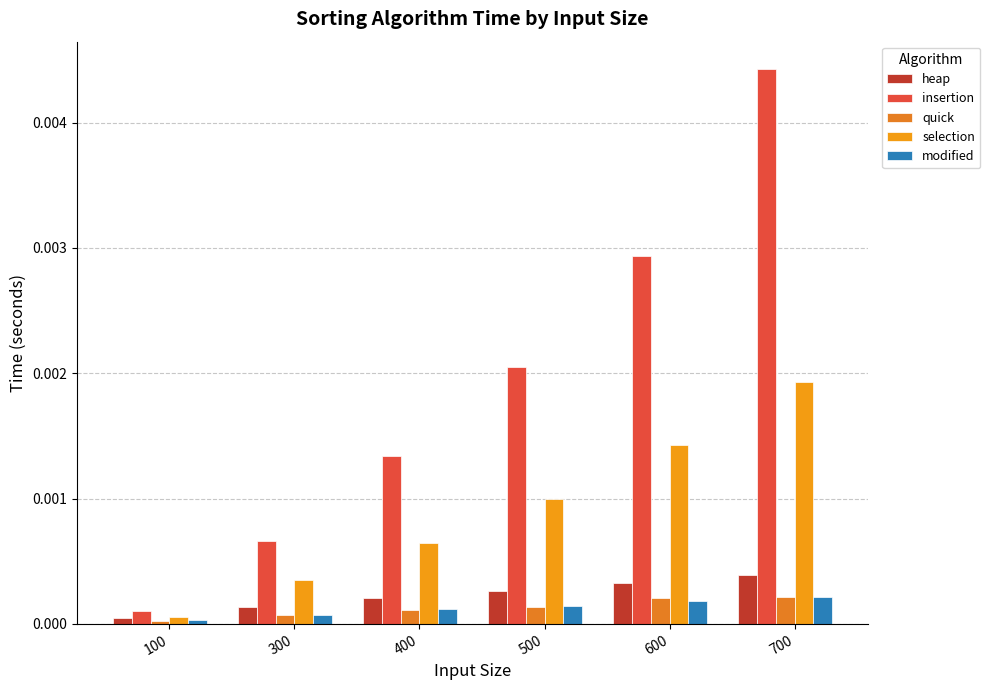

At which category is the sum across all series the highest?

700